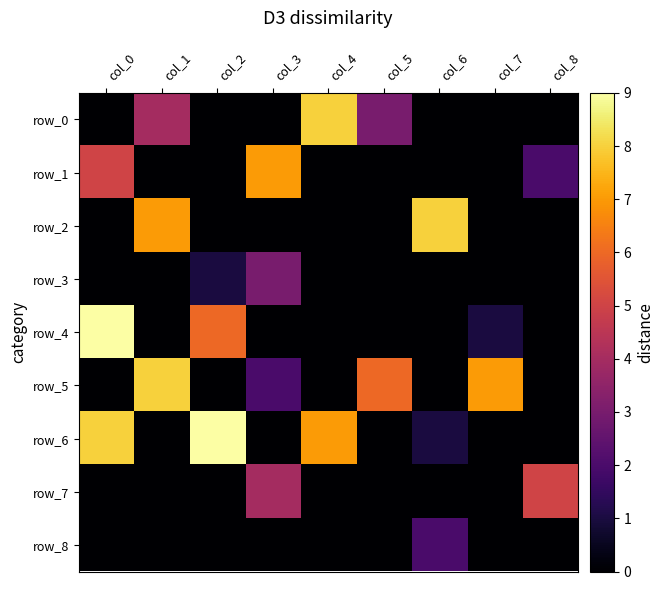

Reading left to right, extract all data points from this chart.

row_0: 0	4	0	0	8	3	0	0	0
row_1: 5	0	0	7	0	0	0	0	2
row_2: 0	7	0	0	0	0	8	0	0
row_3: 0	0	1	3	0	0	0	0	0
row_4: 9	0	6	0	0	0	0	1	0
row_5: 0	8	0	2	0	6	0	7	0
row_6: 8	0	9	0	7	0	1	0	0
row_7: 0	0	0	4	0	0	0	0	5
row_8: 0	0	0	0	0	0	2	0	0